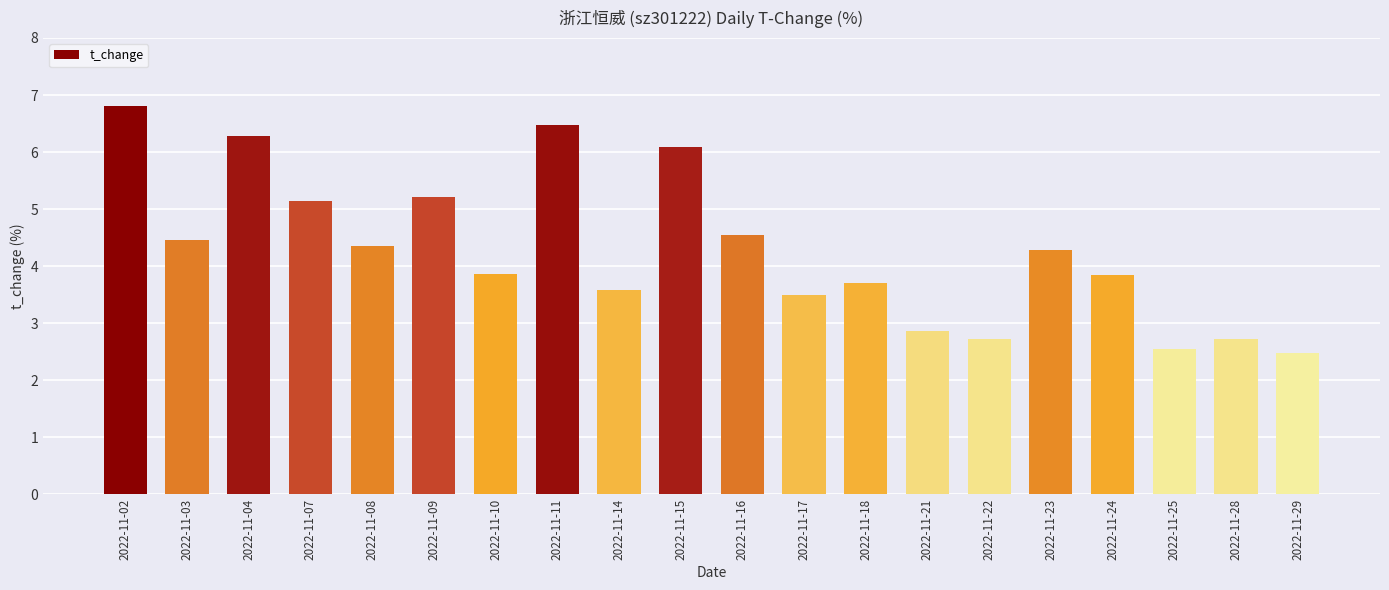

Does the chart contain stacked bars?

No